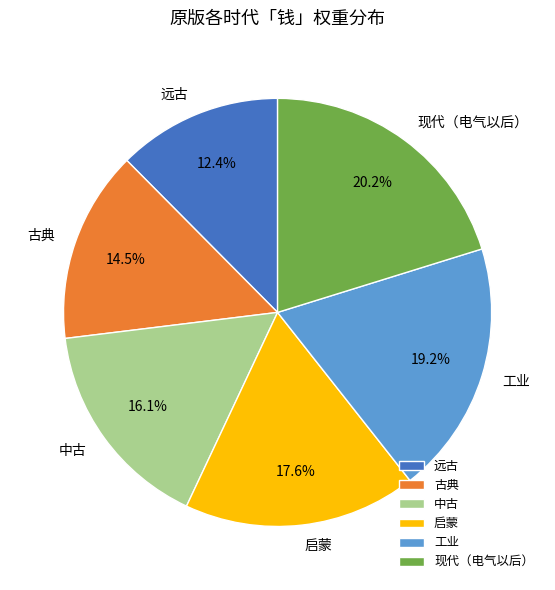

To the nearest percent, what is the average slice percentage?

17%